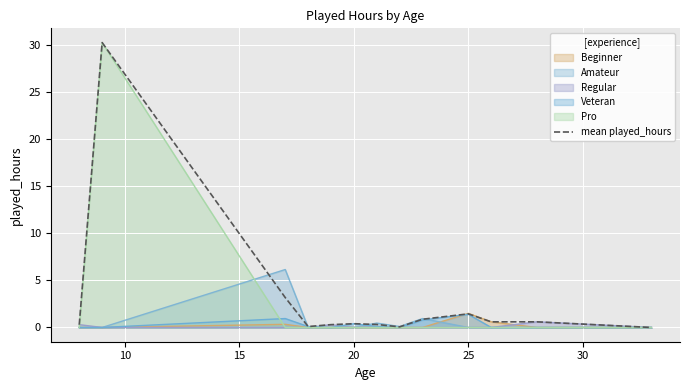

What is the sum of the values at 30 and 10?

1.0